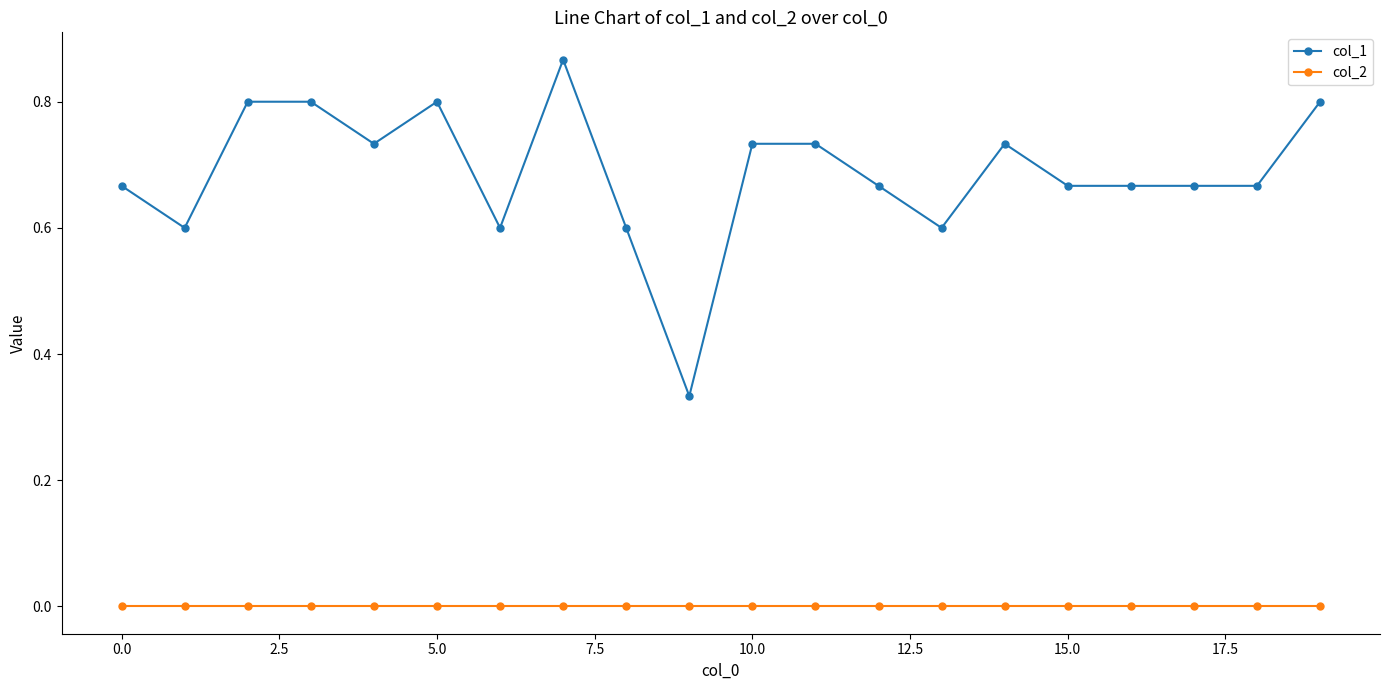

Rank the series by their average value, from highest to lowest.

col_1, col_2